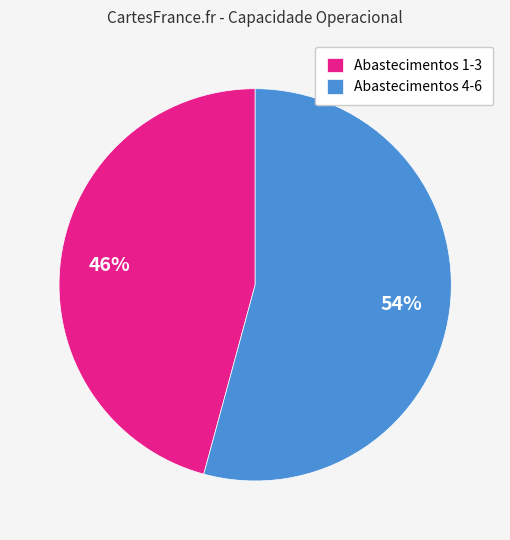

To the nearest percent, what is the difference between the largest and smallest slice percentages?

8%